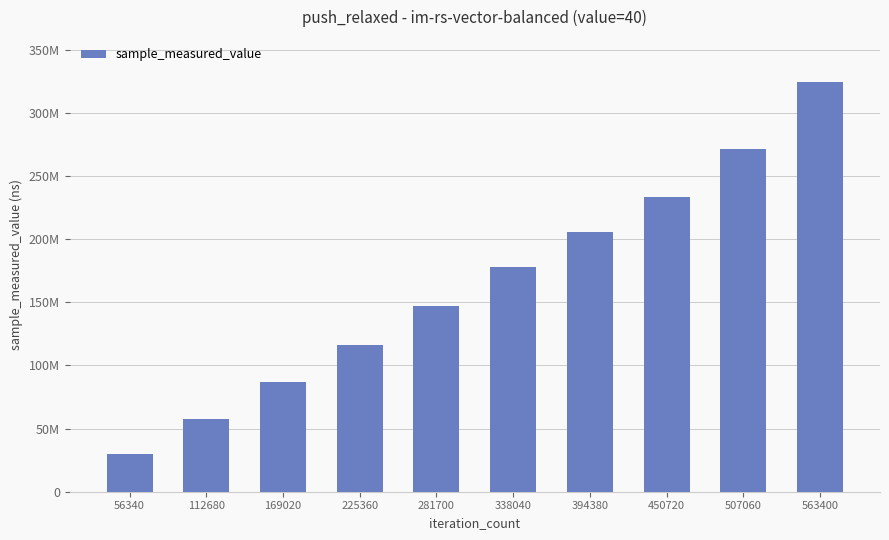

Between 225360 and 394380, which is larger?

394380